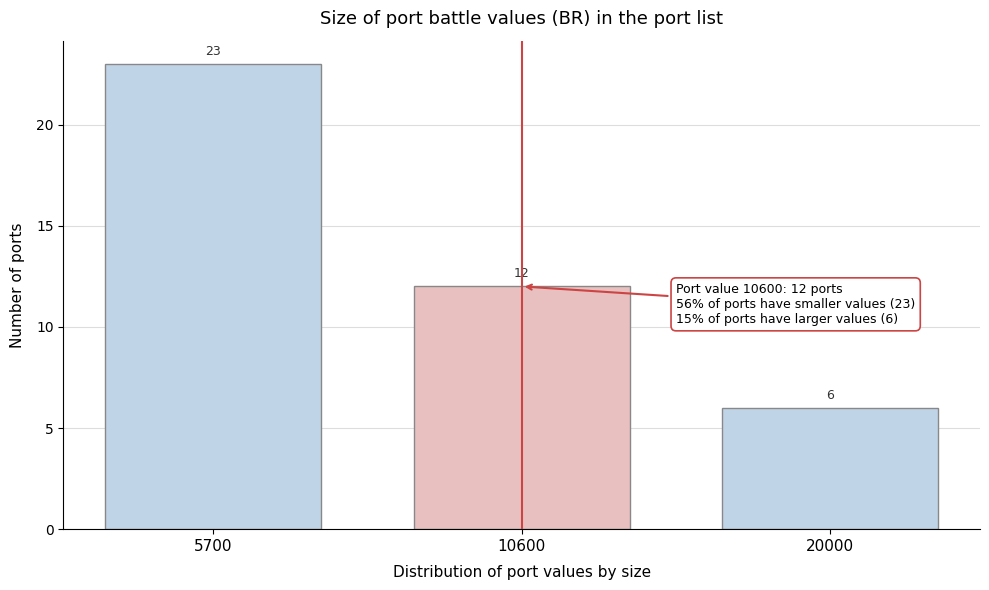

Reading left to right, transcribe all the data shown in this chart.

23	12	6